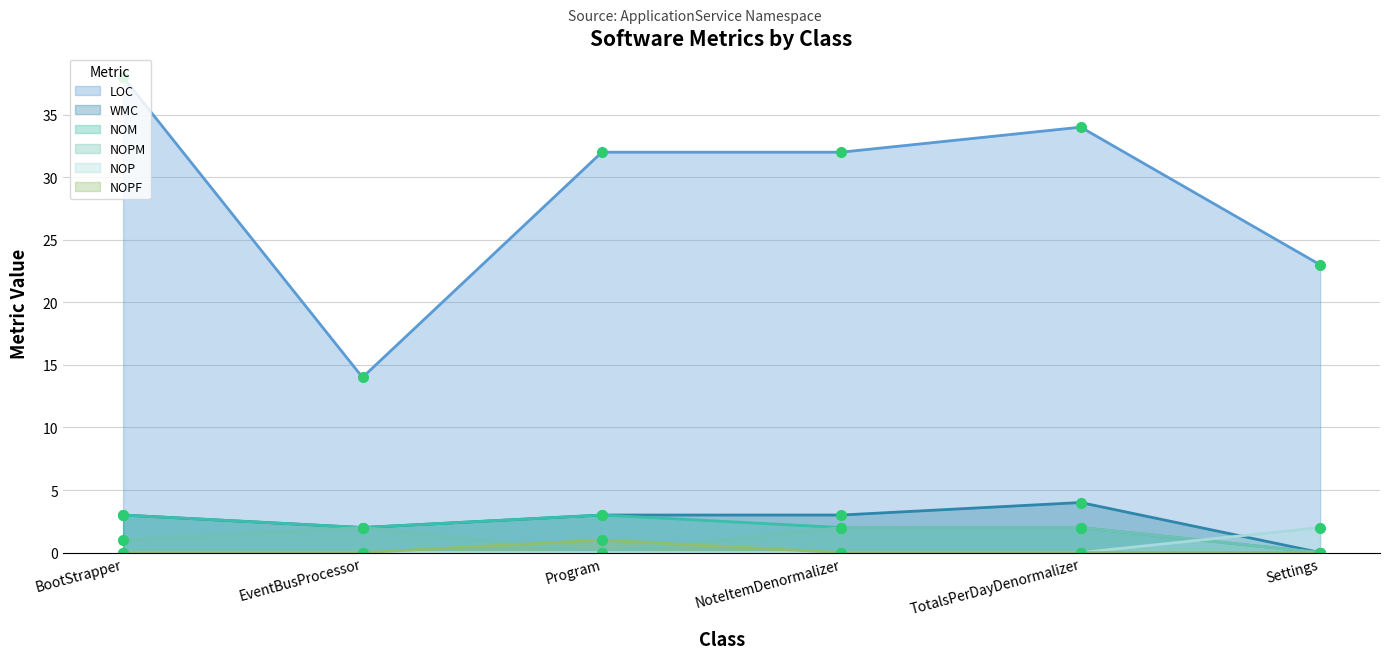

The value of LOC at TotalsPerDayDenormalizer is 34. True or false?

True